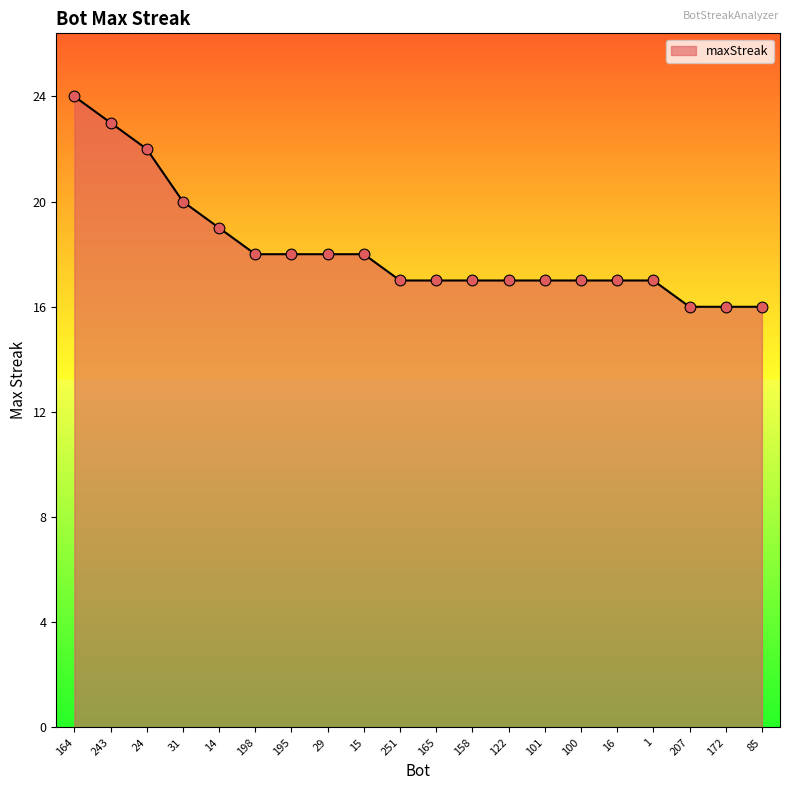

What is the change in value from 243 to 16?

-6